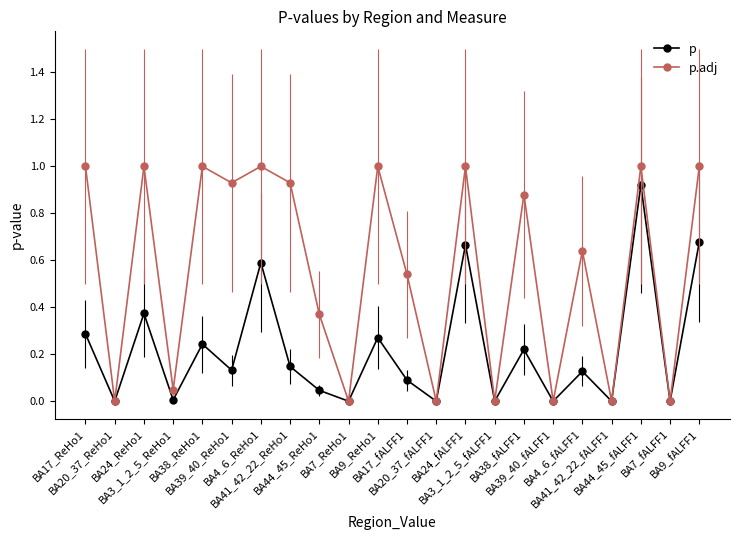

List the series in order of their peak value, highest first.

p.adj, p